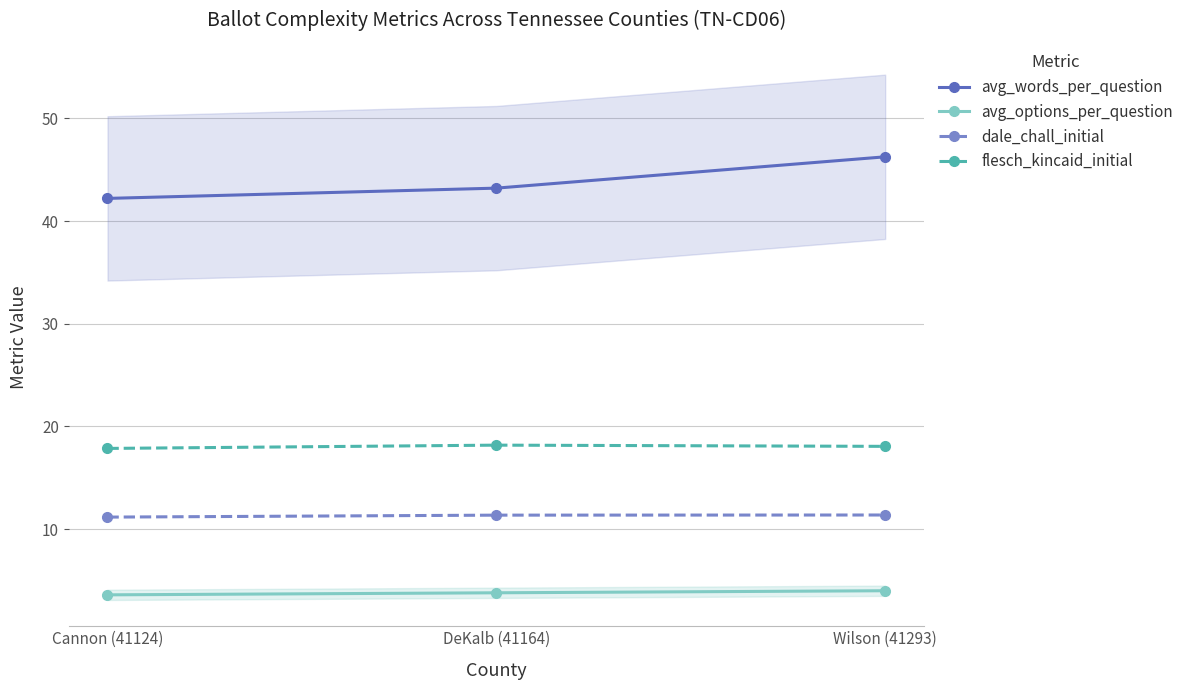

Is the value of dale_chall_initial at Wilson (41293) greater than the value of flesch_kincaid_initial at Cannon (41124)?

No